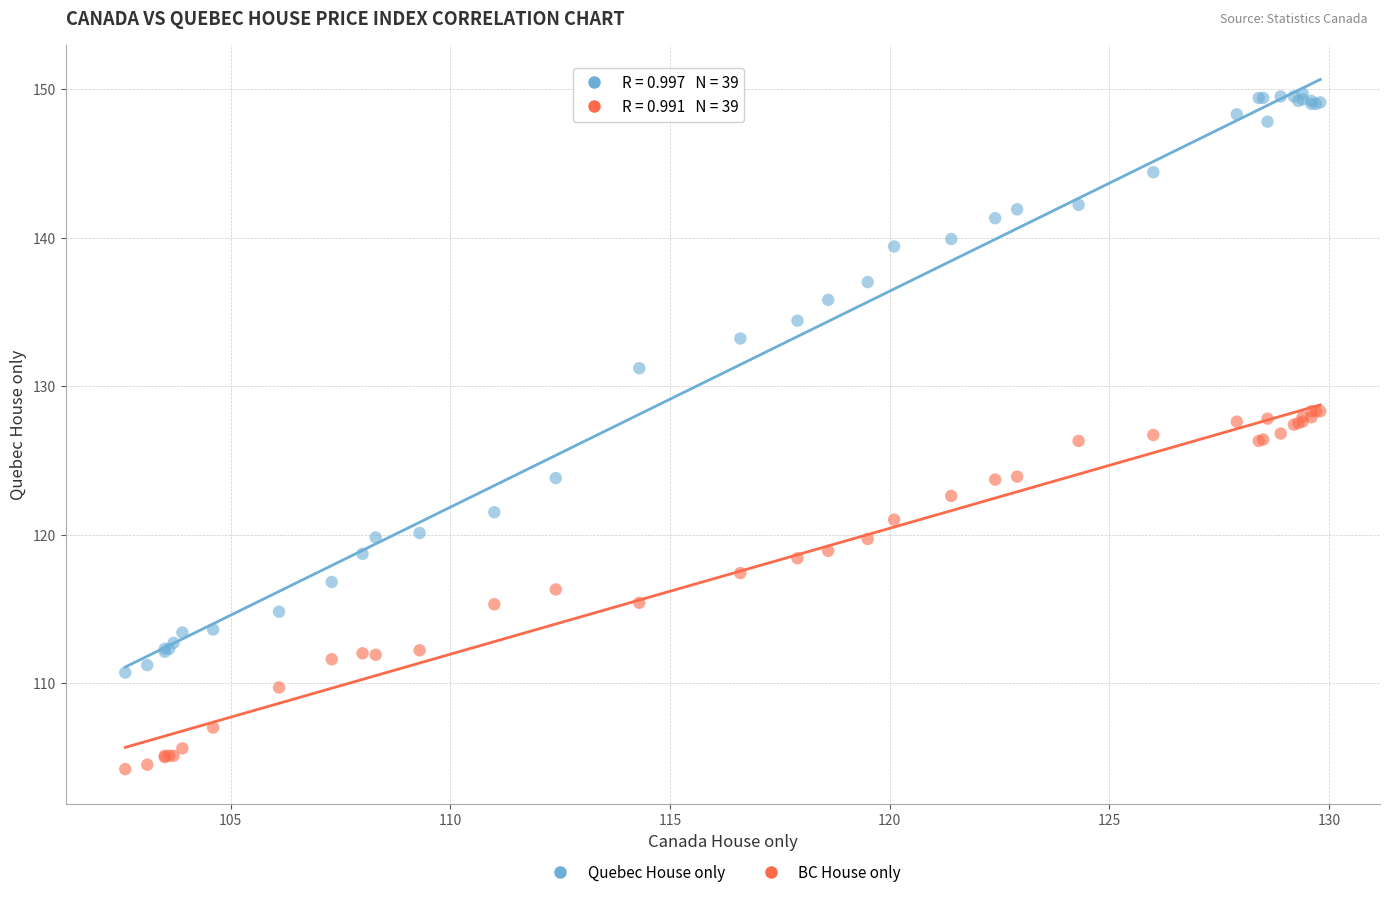

Which series has the largest Y range (max minus min)?

Quebec House only